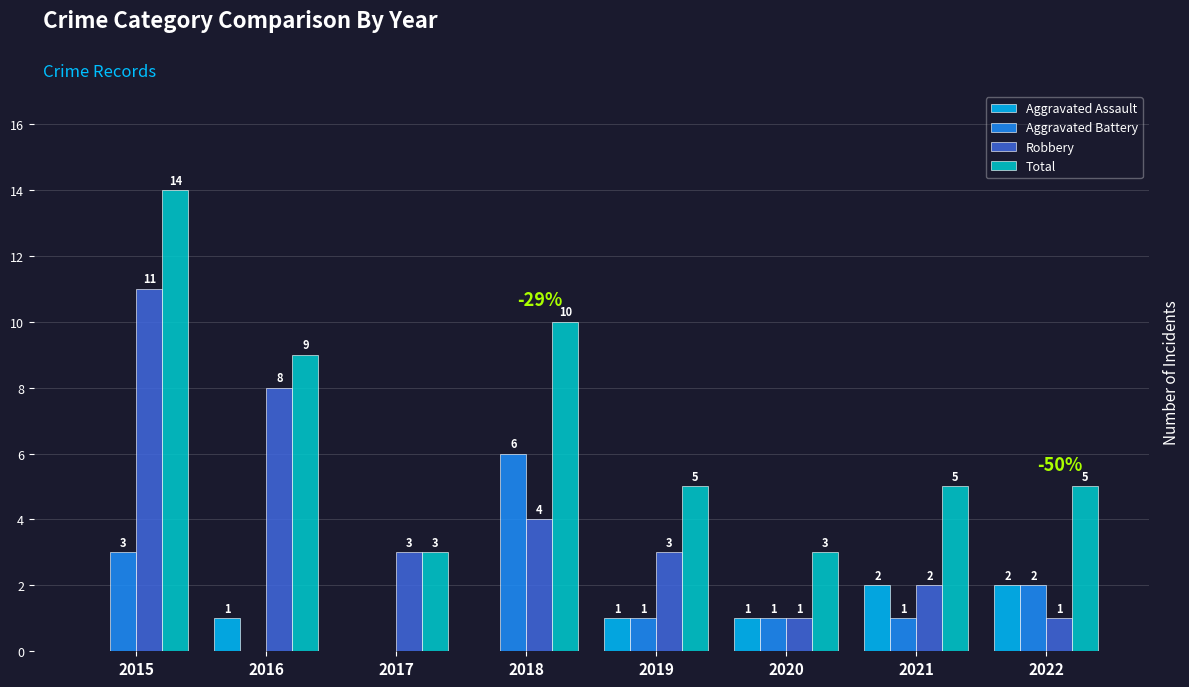

Reading left to right, what are all the values shown in this chart?

Aggravated Assault: 2015=0	2016=1	2017=0	2018=0	2019=1	2020=1	2021=2	2022=2
Aggravated Battery: 2015=3	2016=0	2017=0	2018=6	2019=1	2020=1	2021=1	2022=2
Robbery: 2015=11	2016=8	2017=3	2018=4	2019=3	2020=1	2021=2	2022=1
Total: 2015=14	2016=9	2017=3	2018=10	2019=5	2020=3	2021=5	2022=5